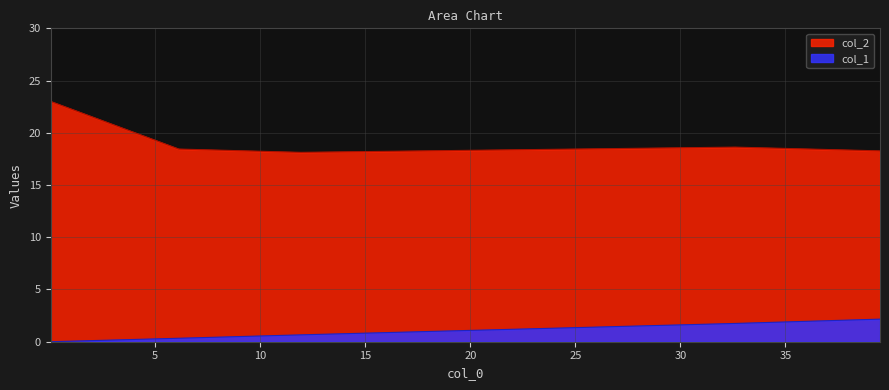

What is the spread (max minus min) of values at 0.023?

23.0